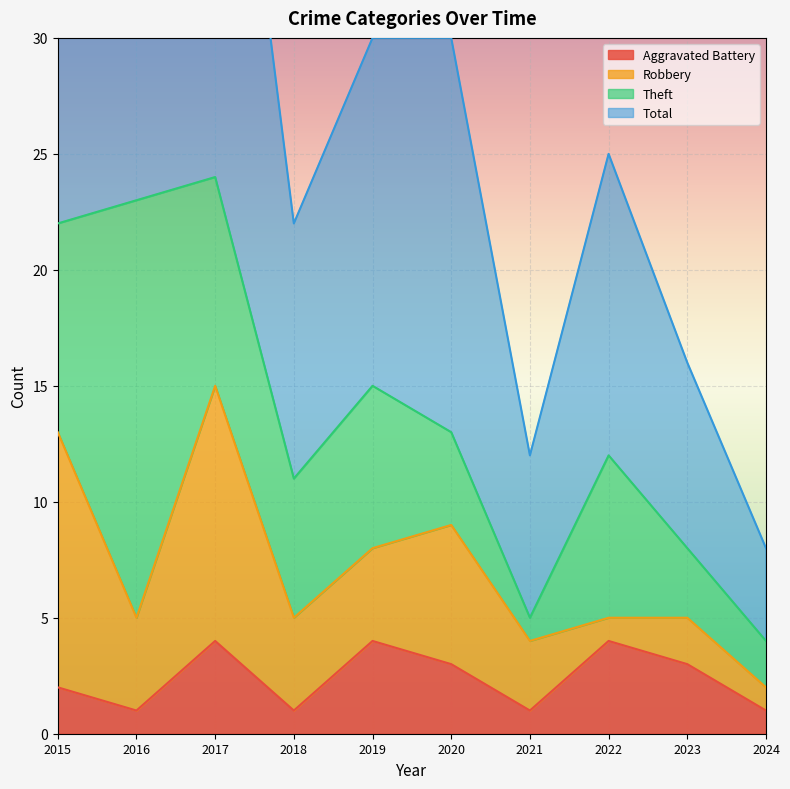

Which series has the largest range (max minus min)?

Total